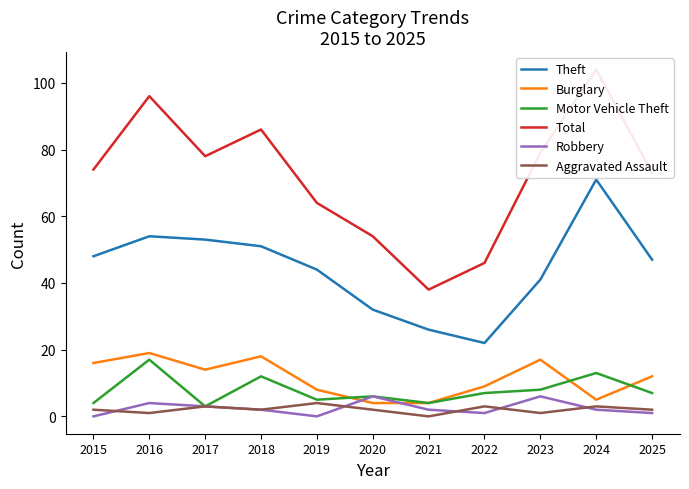

Where does the Theft series first go above 47?

2015